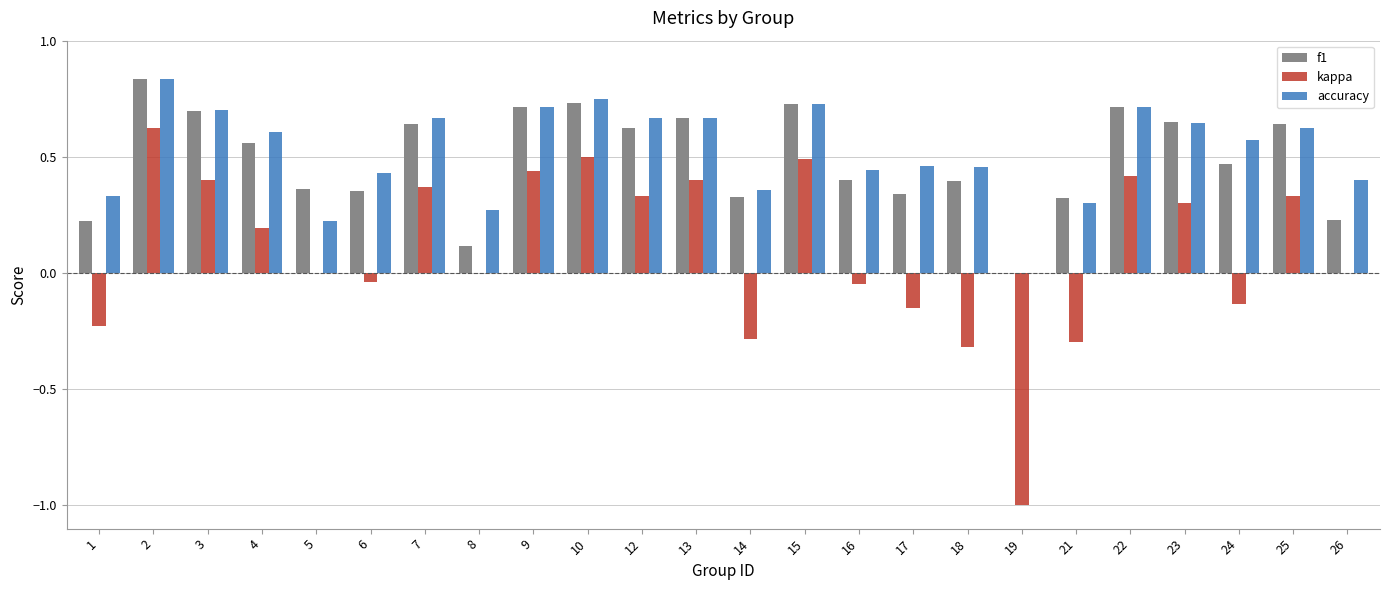

How many distinct data groups are displayed?

3